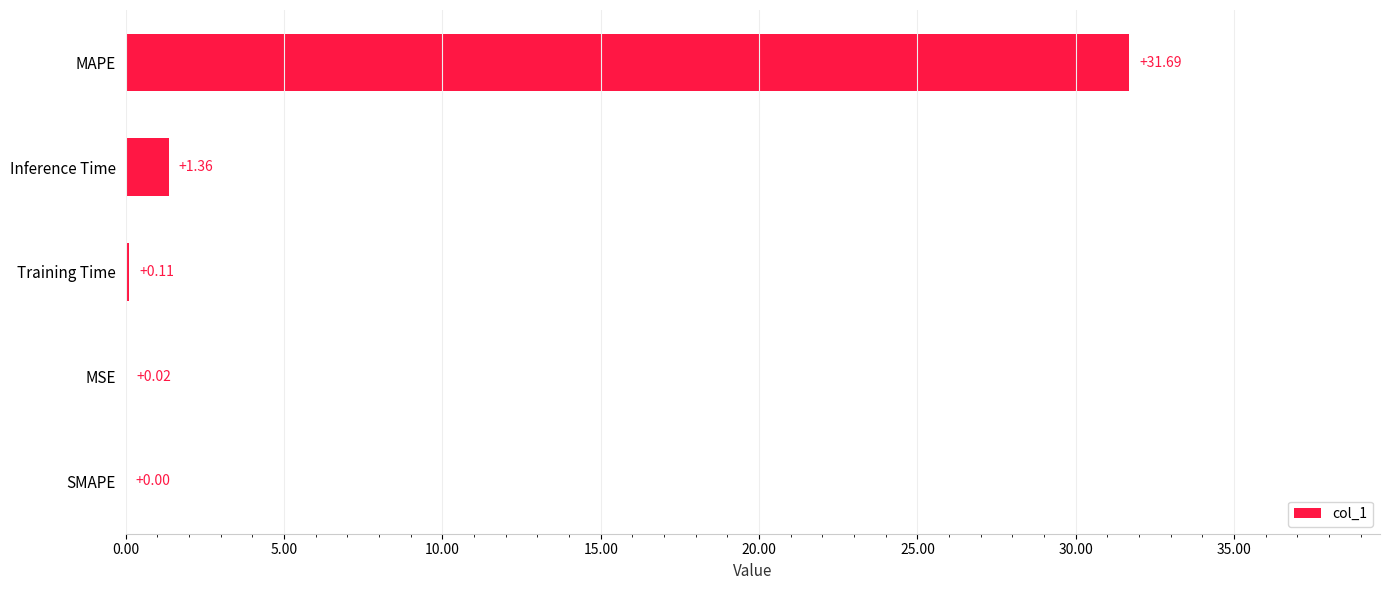

How many values are above zero?

4